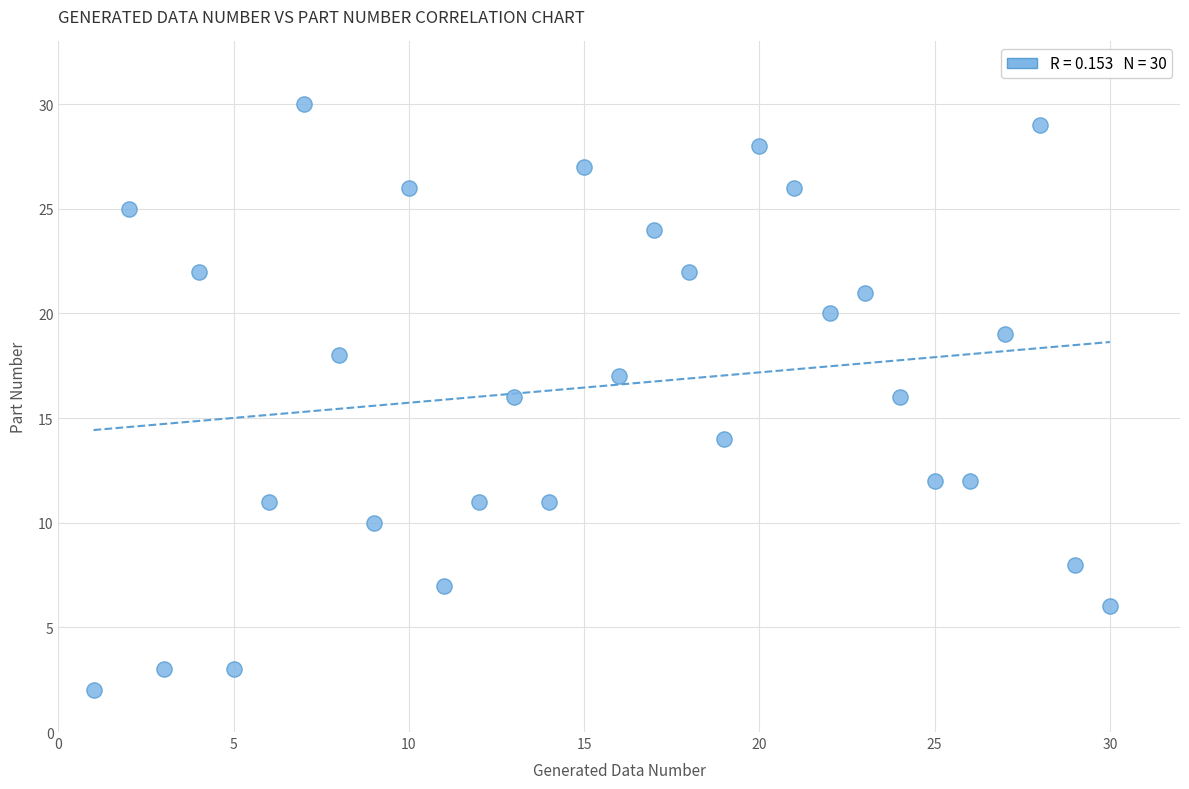

What is the range of Y values (max minus min)?

28